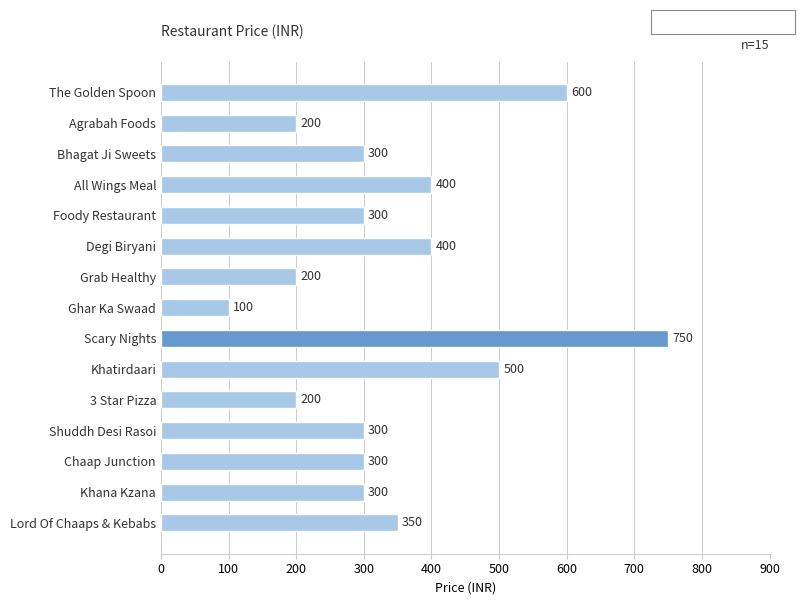

What is the ratio of the value at Shuddh Desi Rasoi to the value at Khatirdaari?

0.6